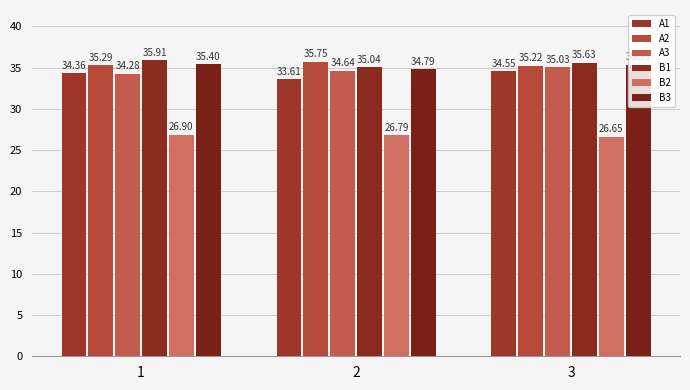

Rank the series at 1 from lowest to highest value.

B2, A3, A1, A2, B3, B1